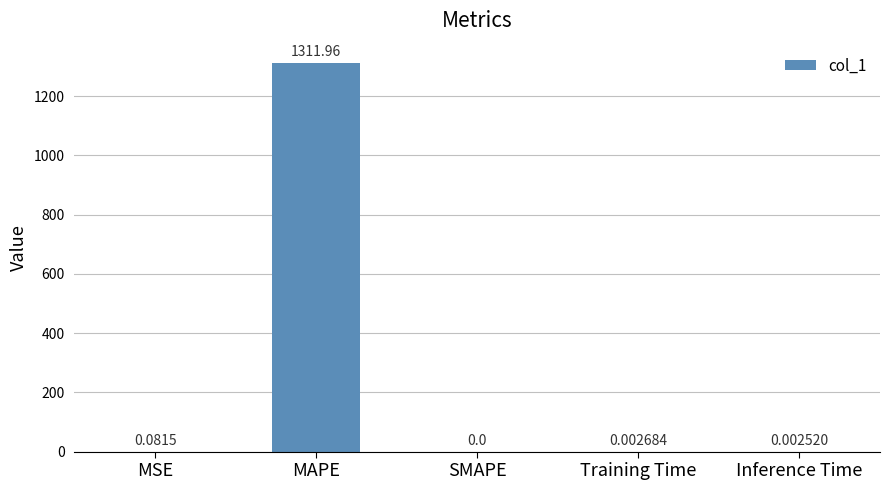

At which label is the value closest to 655?

MSE